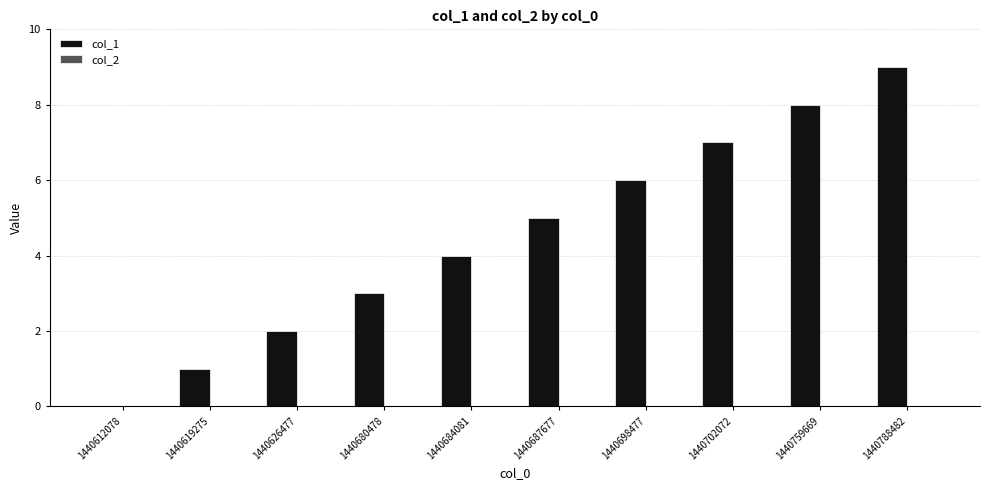

Which category has the highest value across all series?

1440788482